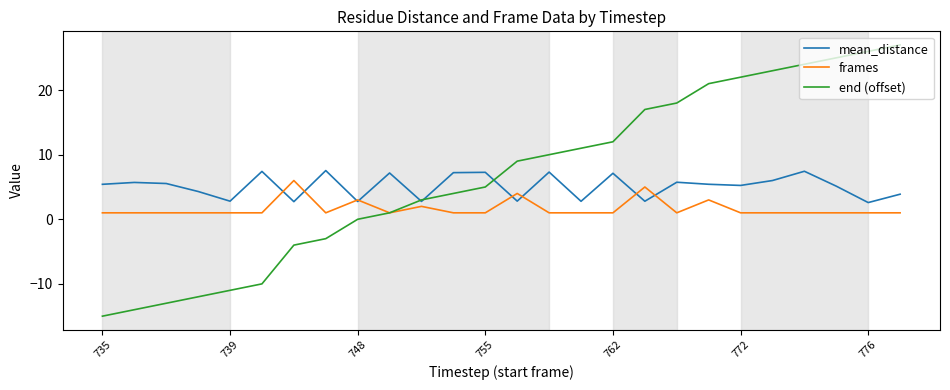

List the series in order of their peak value, highest first.

end (offset), mean_distance, frames